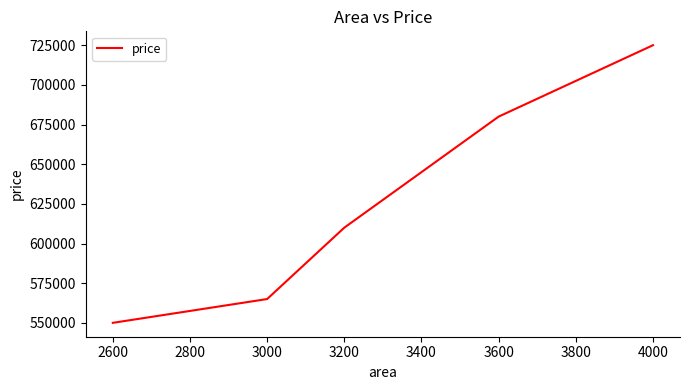

True or false: there are more than 0 points higher than both neighbors.

False